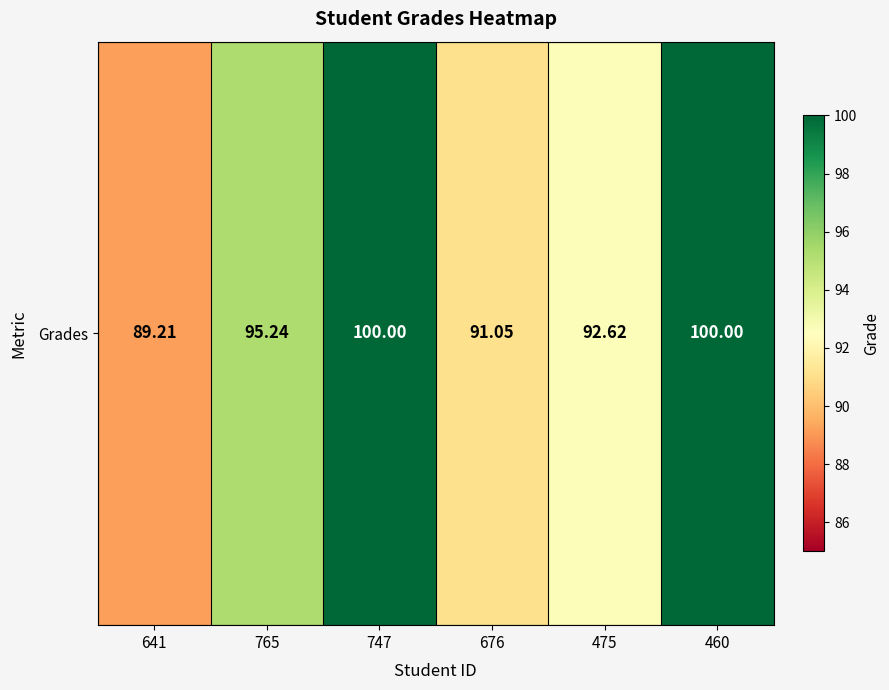

What is the difference between the second highest and minimum values?

10.8